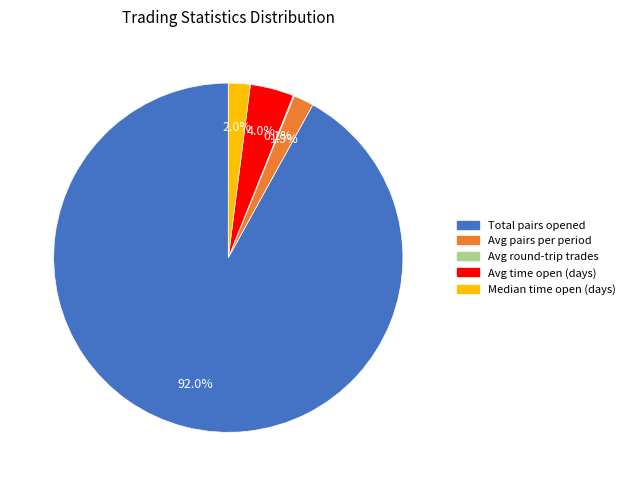

Which has a higher value, Avg pairs per period or Avg time open (days)?

Avg time open (days)